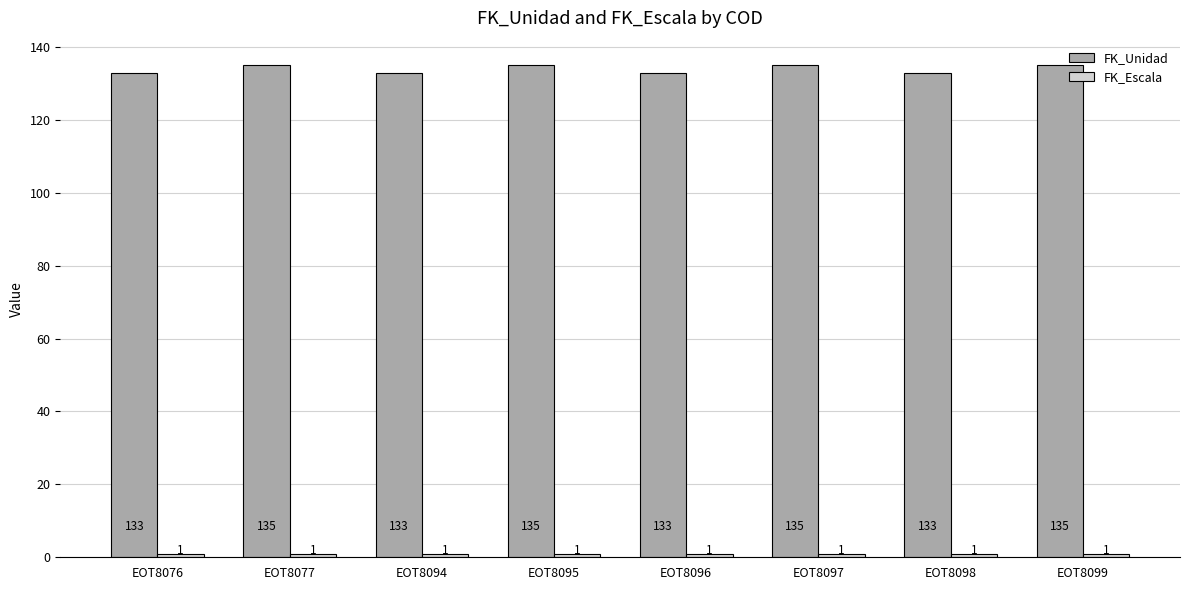

How many data points in FK_Unidad are less than 135?

4